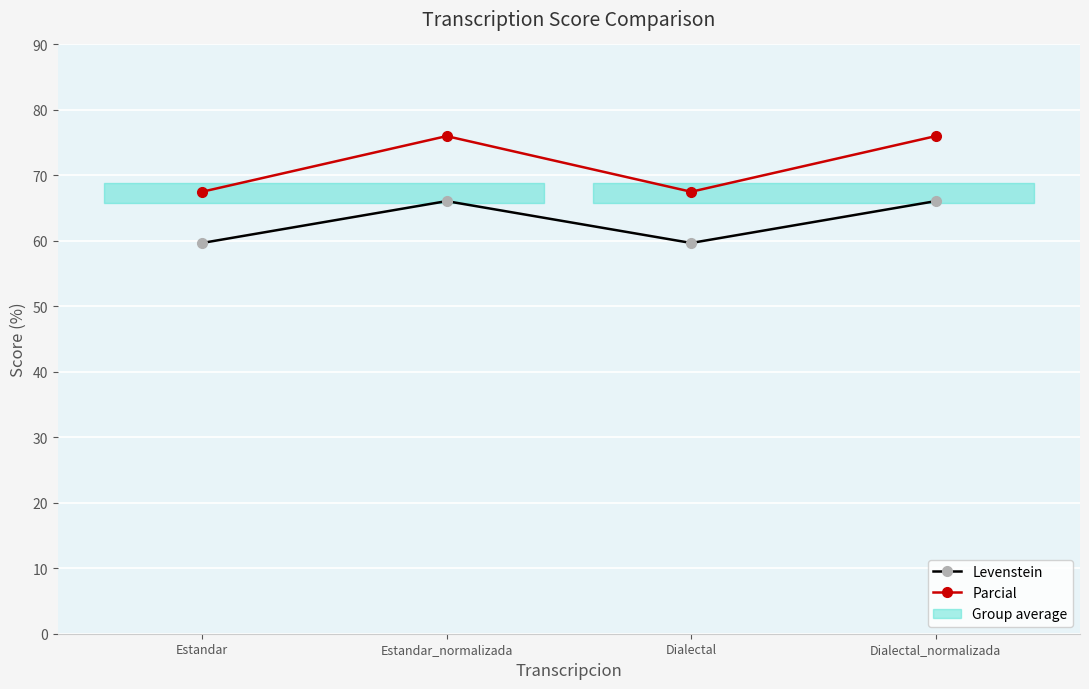

Rank the categories by Parcial value from highest to lowest.

Estandar_normalizada, Dialectal_normalizada, Estandar, Dialectal